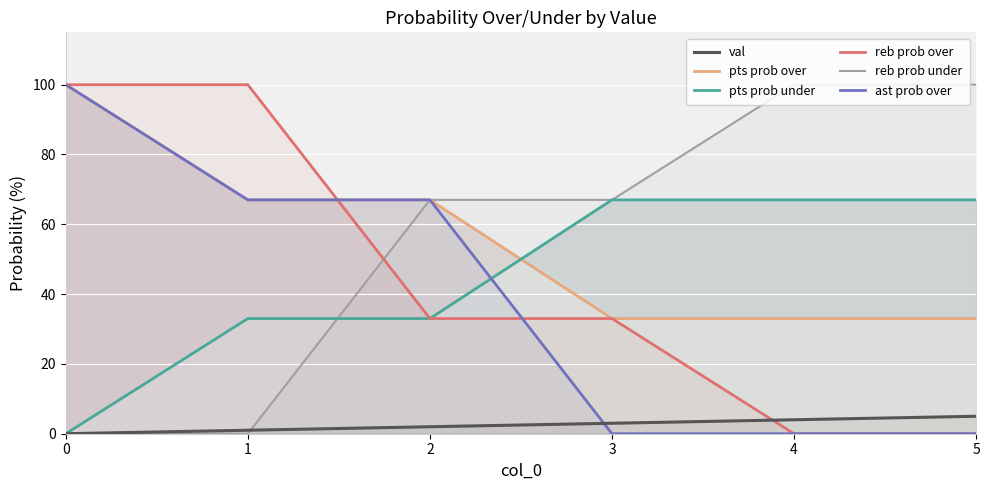

Reading left to right, list all the values displayed in this chart.

val: 0	1	2	3	4	5
pts prob over: 100	67	67	33	33	33
pts prob under: 0	33	33	67	67	67
reb prob over: 100	100	33	33	0	0
reb prob under: 0	0	67	67	100	100
ast prob over: 100	67	67	0	0	0